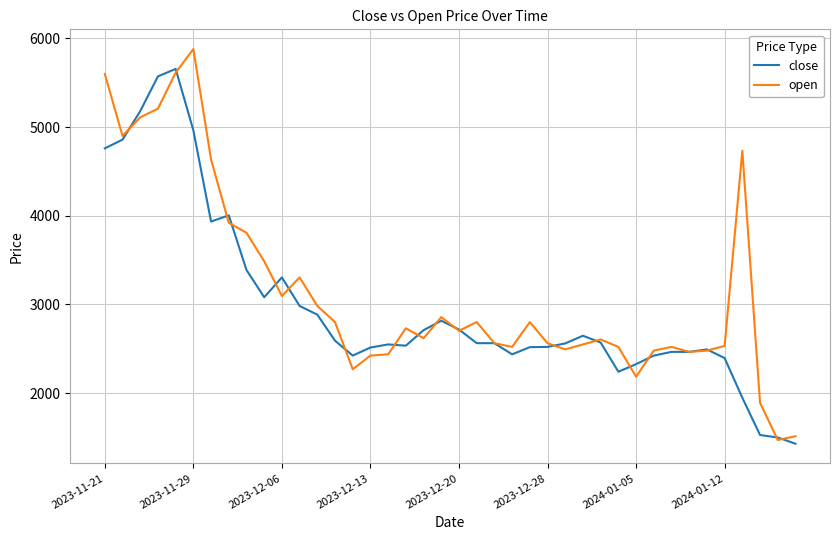

Does the chart display data point markers on the line(s)?

No